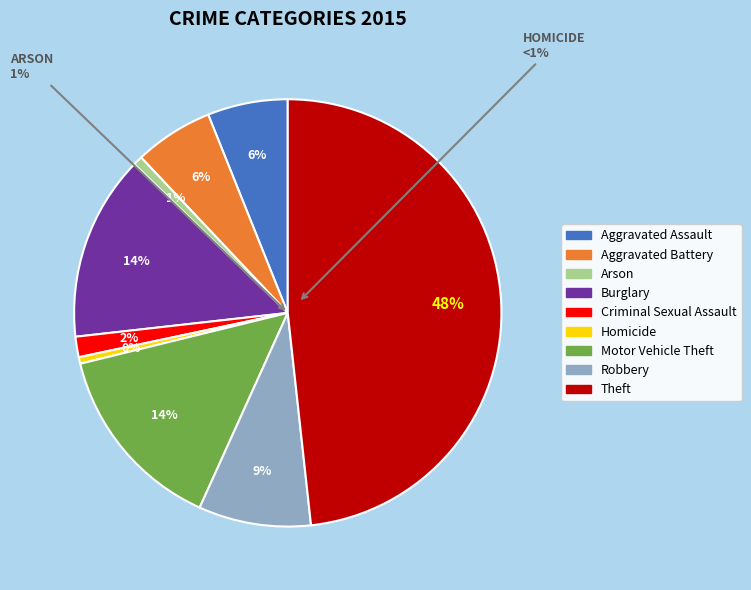

Rank the categories by value from lowest to highest.

Homicide, Arson, Criminal Sexual Assault, Aggravated Battery, Aggravated Assault, Robbery, Burglary, Motor Vehicle Theft, Theft